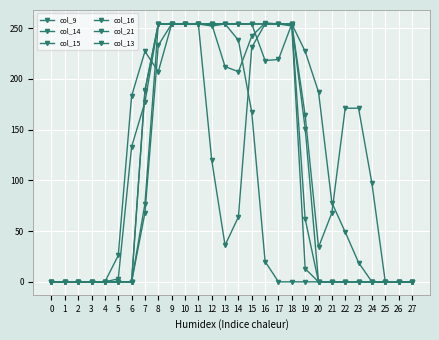

How many times do col_16 and col_9 cross each other?

1